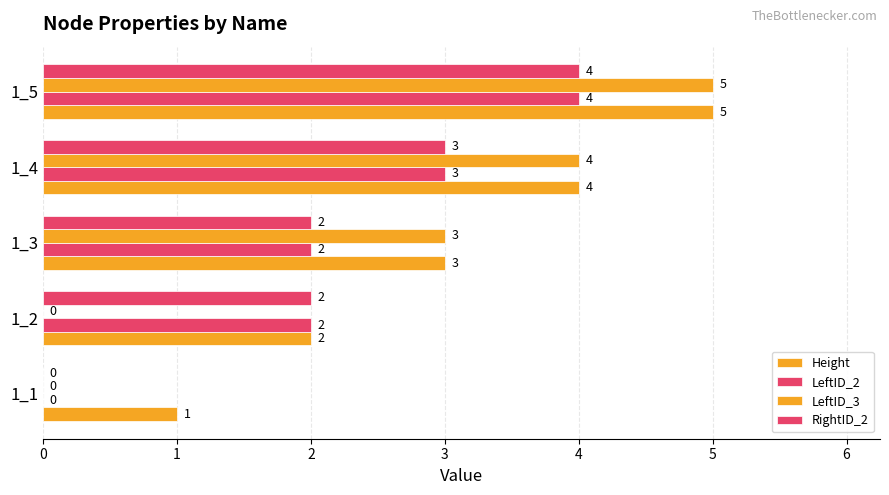

Count the number of data series in this chart.

4